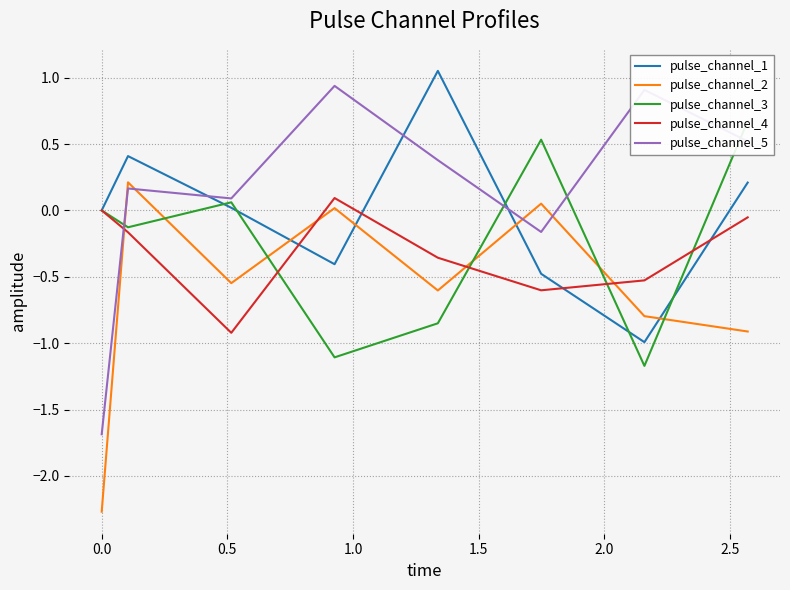

What is the value of the pulse_channel_2 point at the 5th from the left?

-0.6